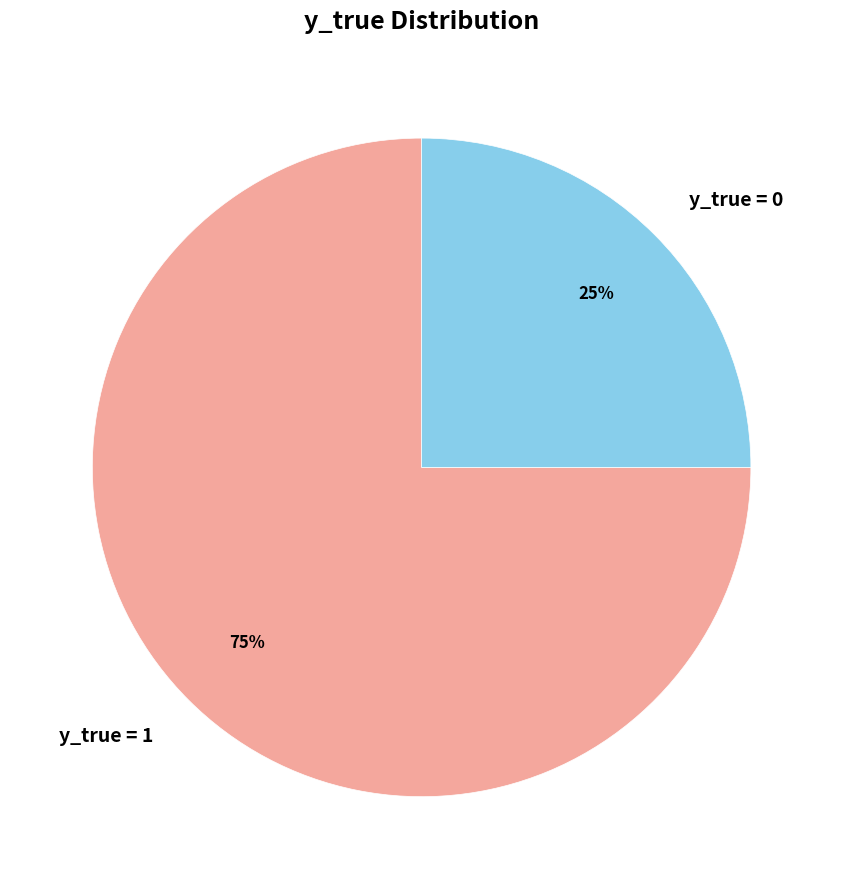

Which slice is the smallest?

y_true = 0